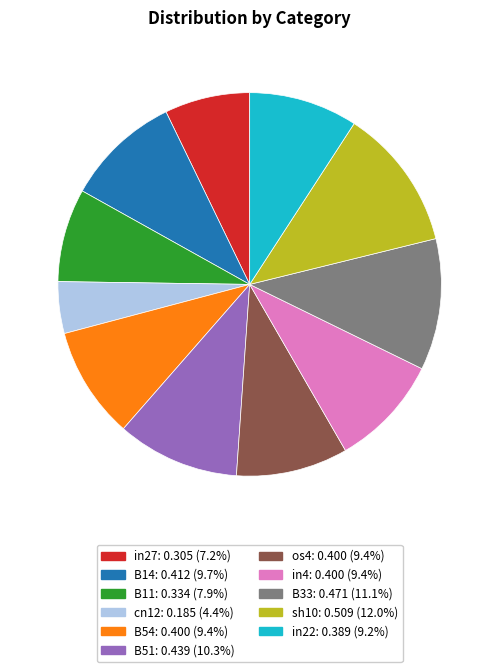

True or false: sh10 accounts for 19% of the total.

False